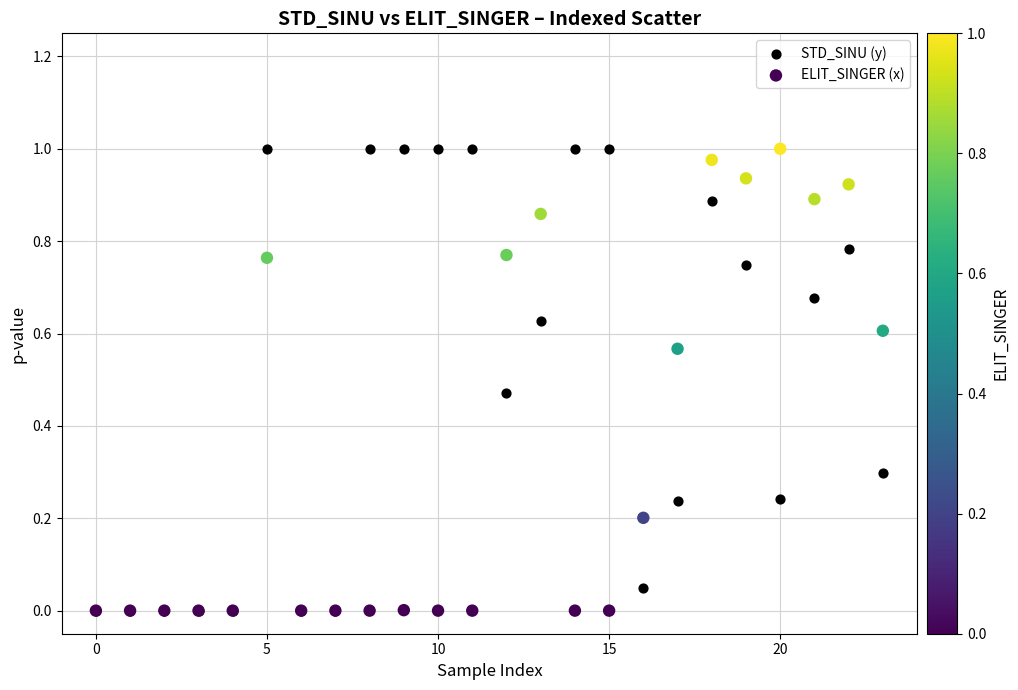

What are all the series names shown in the legend?

STD_SINU (y), ELIT_SINGER (x)